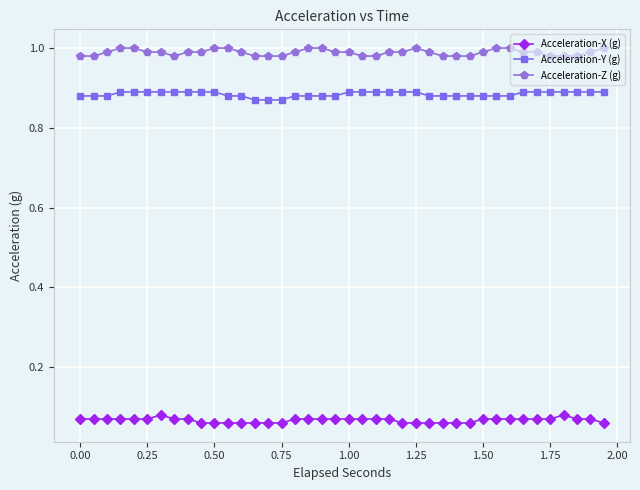

Which series has the largest total across all categories?

Acceleration-Z (g)